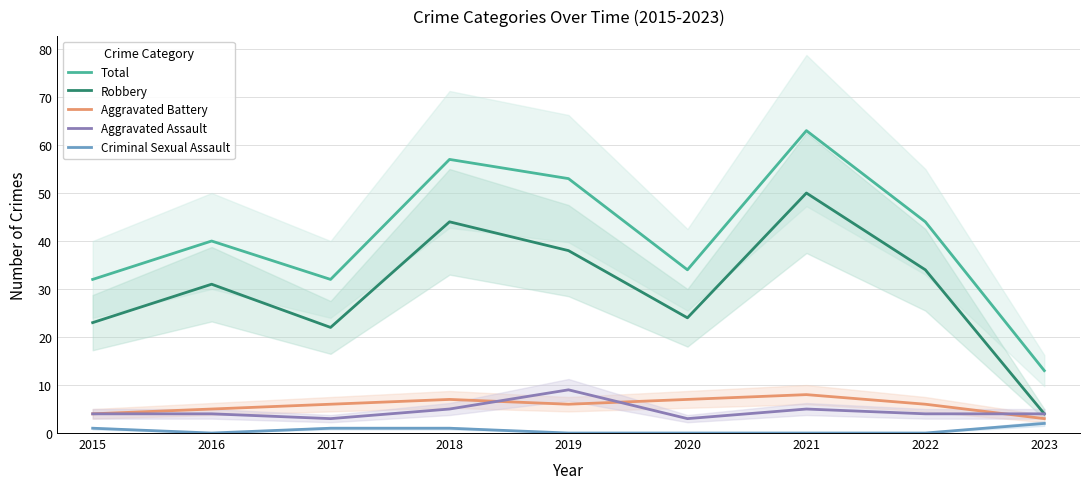

What is the difference between the maximum and minimum values in the Robbery series?

46